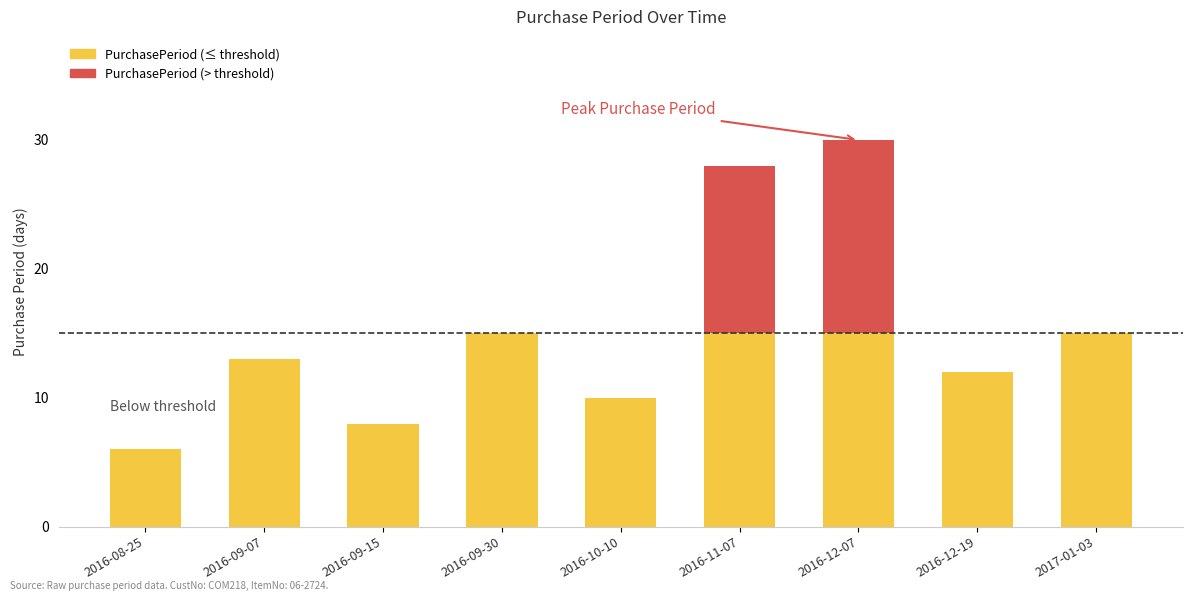

What are all the series names shown in the legend?

PurchasePeriod (≤ threshold), PurchasePeriod (> threshold)